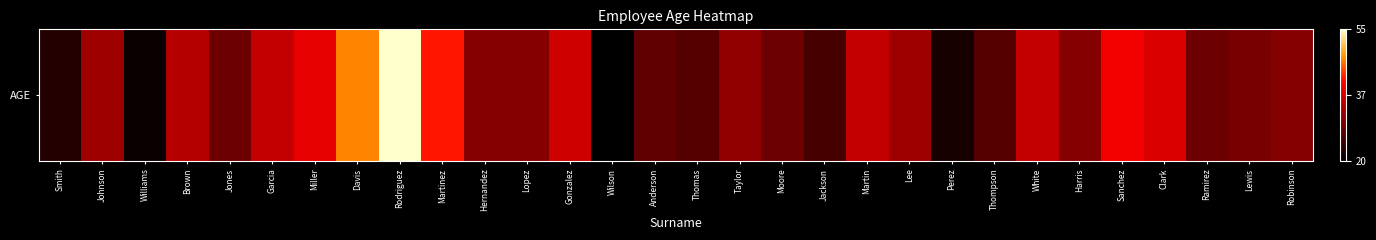

What is the greatest value displayed?

1.0